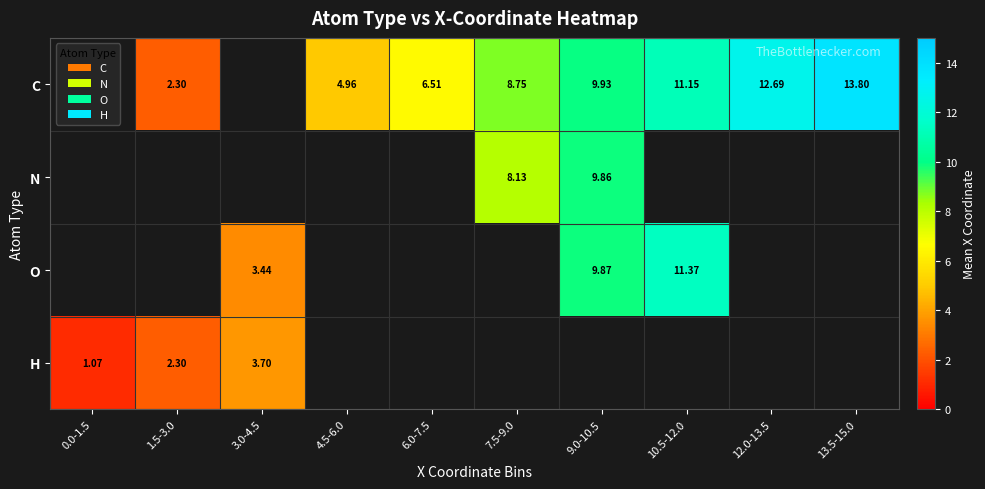

How many values in C are above zero?

8